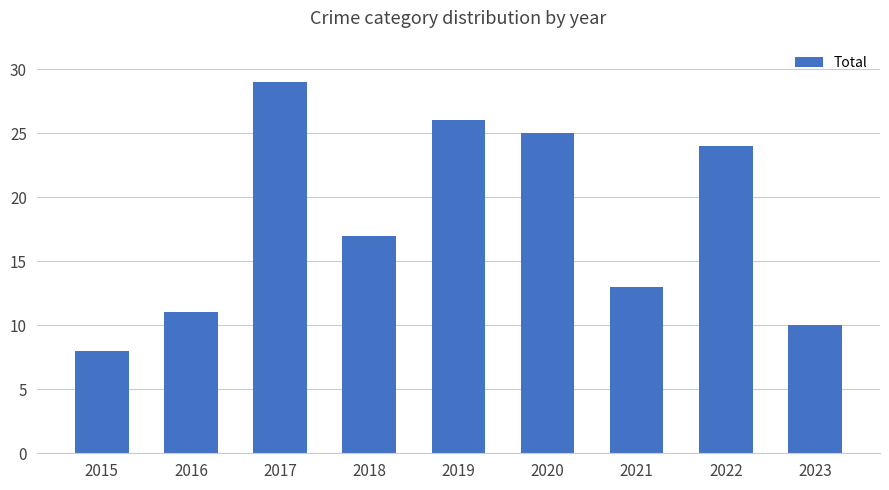

What is the average value?

18